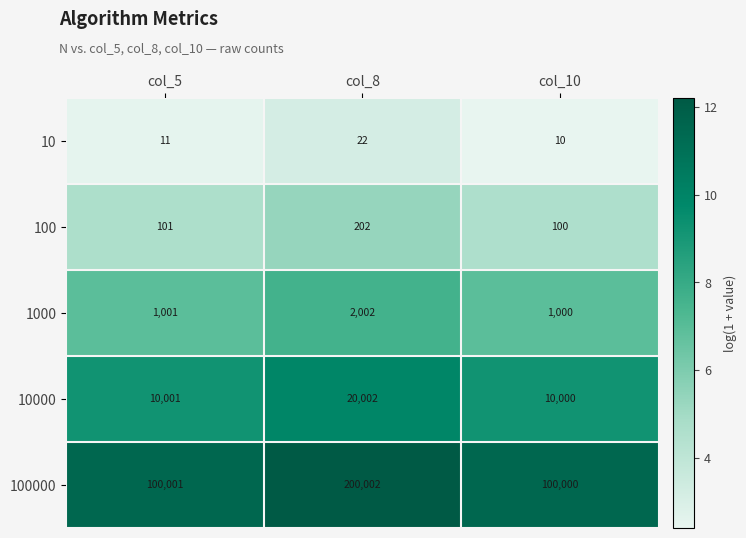

Is it true that 1000 equals 2002 at col_8?

True